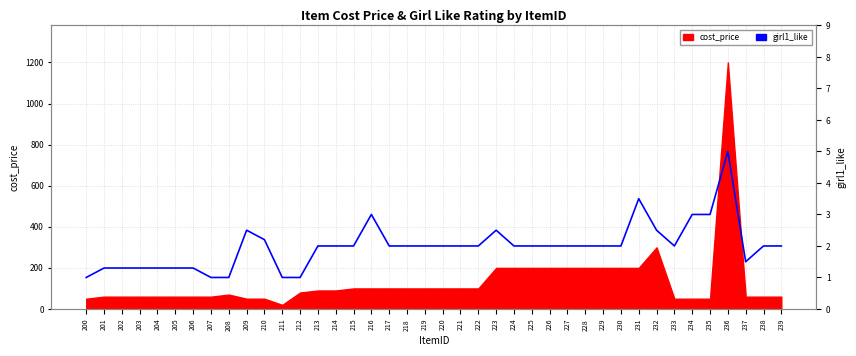

At which category does the chart reach its peak across all series?

236